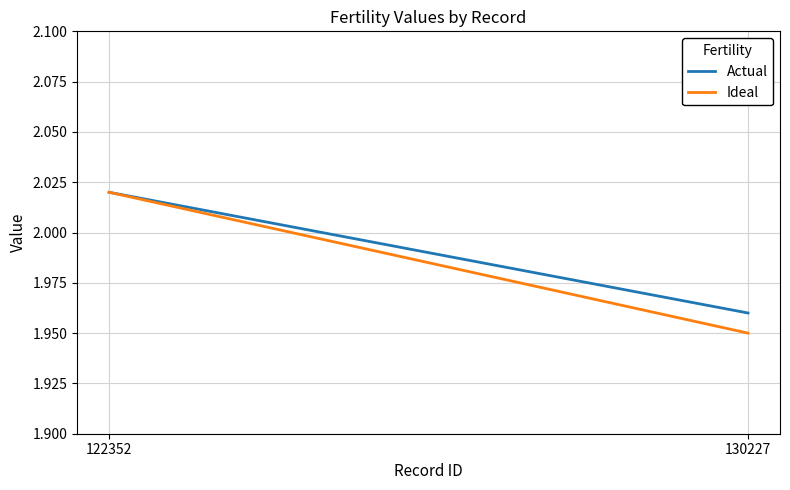

What is the value of the Actual point at the 1st from the left?

2.0